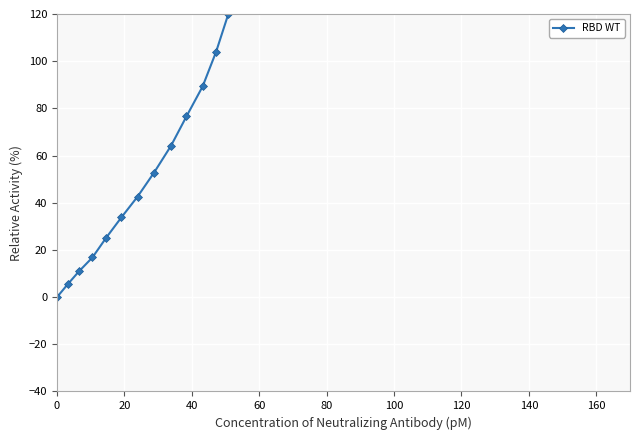

How many data points are above 223?

20